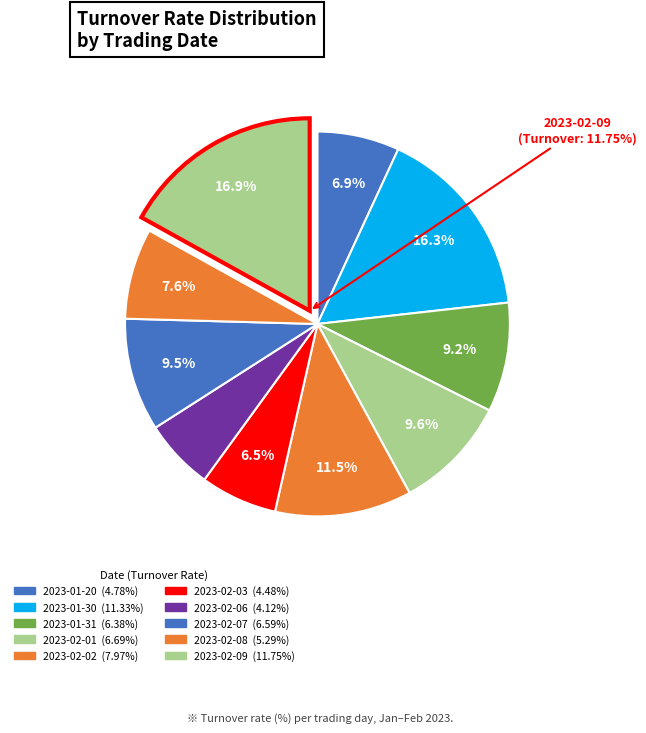

Is there any slice that represents more than half of the pie?

No